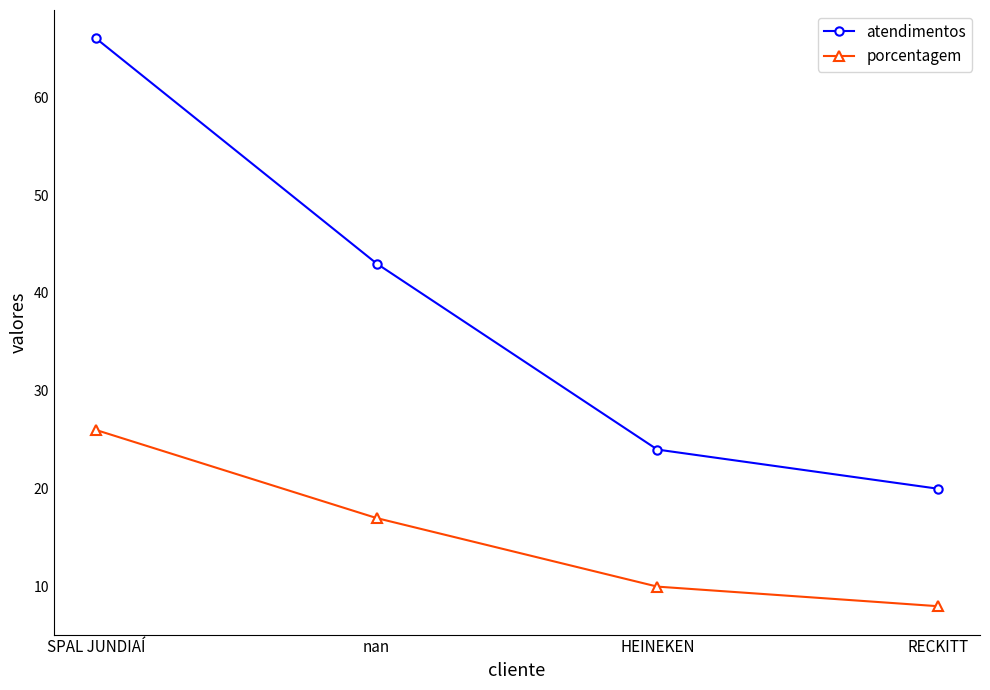

At HEINEKEN, list the series in order from largest to smallest.

atendimentos, porcentagem